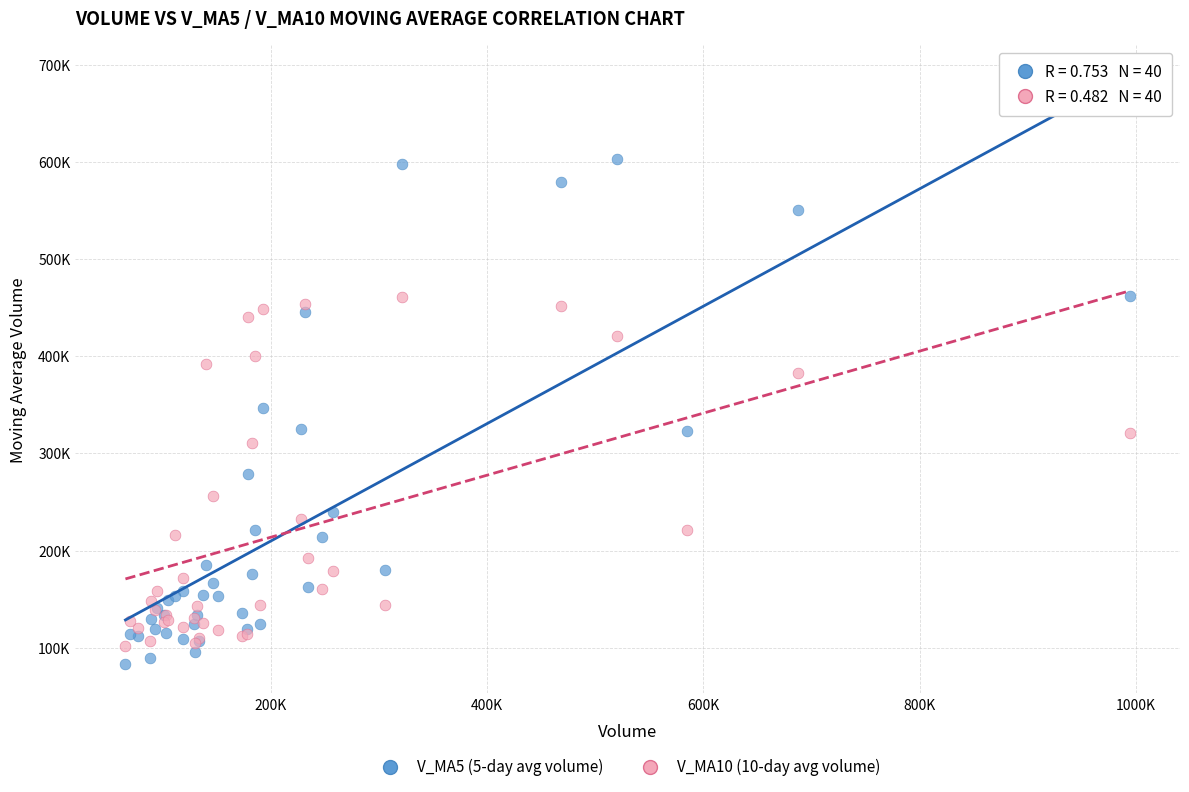

Which series has the widest spread of Y values?

V_MA5 (5-day avg volume)